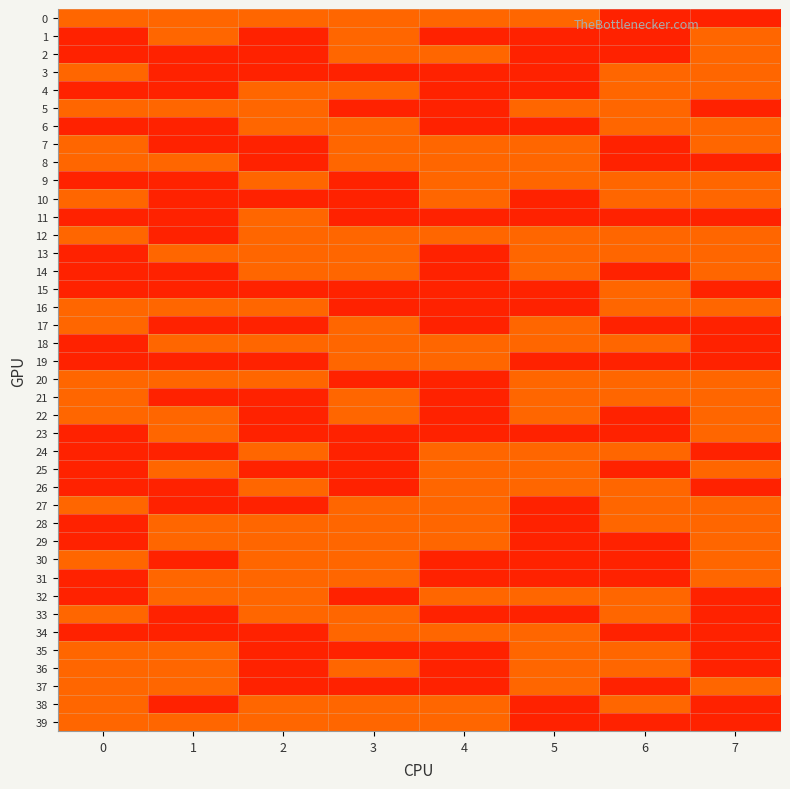

Rank the series at 7 from lowest to highest value.

0, 5, 8, 11, 15, 17, 18, 19, 24, 26, 32, 33, 34, 35, 36, 38, 39, 1, 2, 3, 4, 6, 7, 9, 10, 12, 13, 14, 16, 20, 21, 22, 23, 25, 27, 28, 29, 30, 31, 37